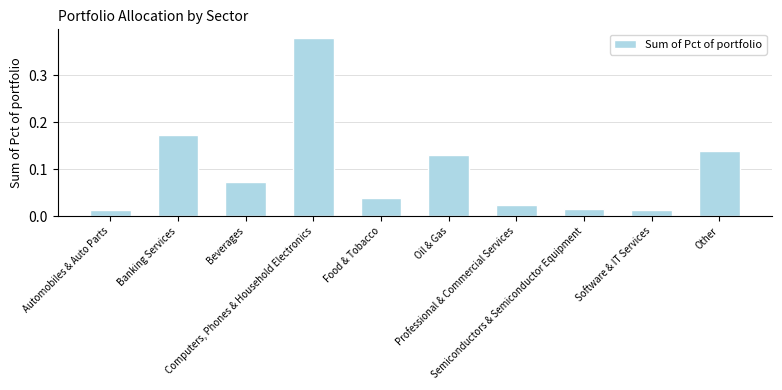

What is the sum of all values?

1.0